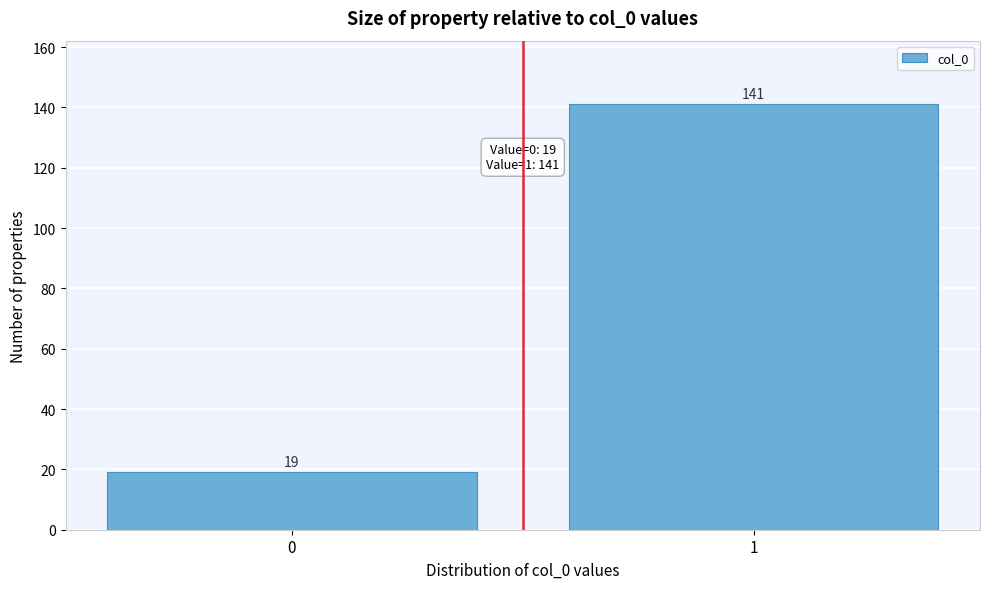

Reading left to right, list all the values displayed in this chart.

0=19	1=141